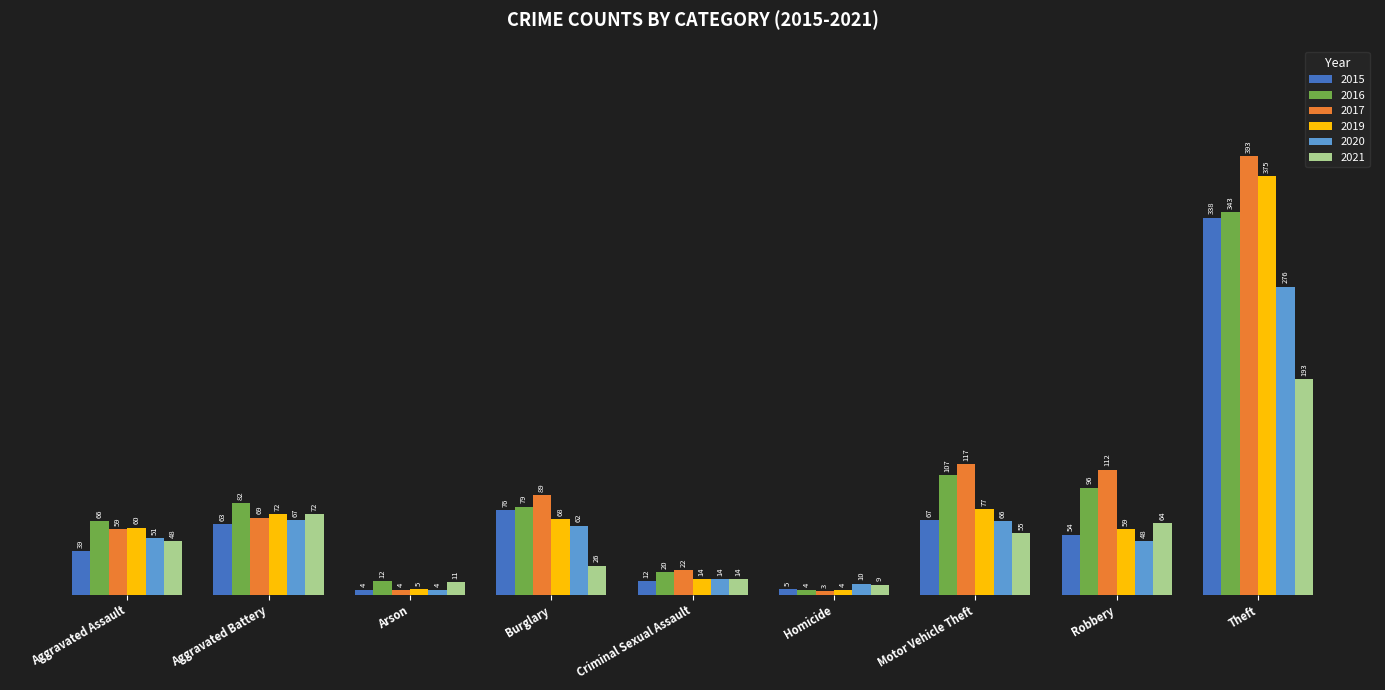

Rank the categories by 2016 value from lowest to highest.

Homicide, Arson, Criminal Sexual Assault, Aggravated Assault, Burglary, Aggravated Battery, Robbery, Motor Vehicle Theft, Theft